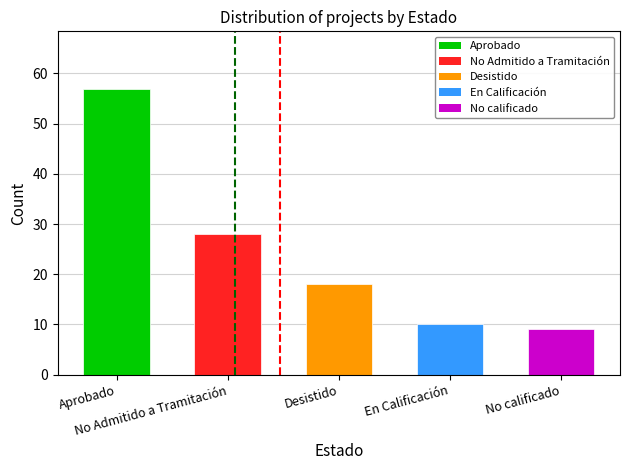

What is the value of the 4th bar from the left?

10